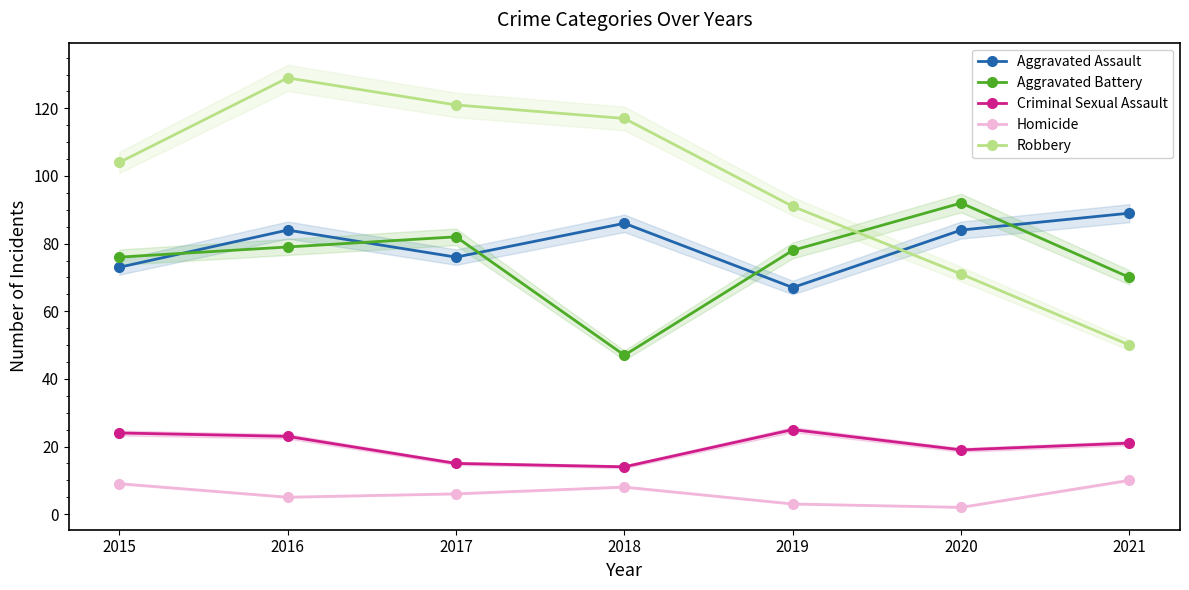

At which category is the sum across all series the highest?

2016